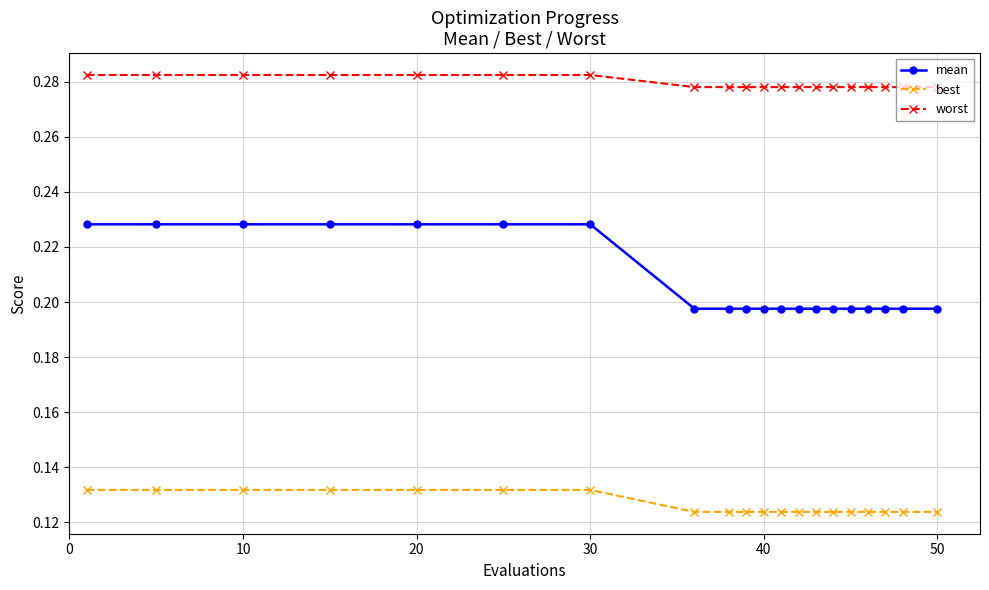

What is the sum of all best values?

2.5